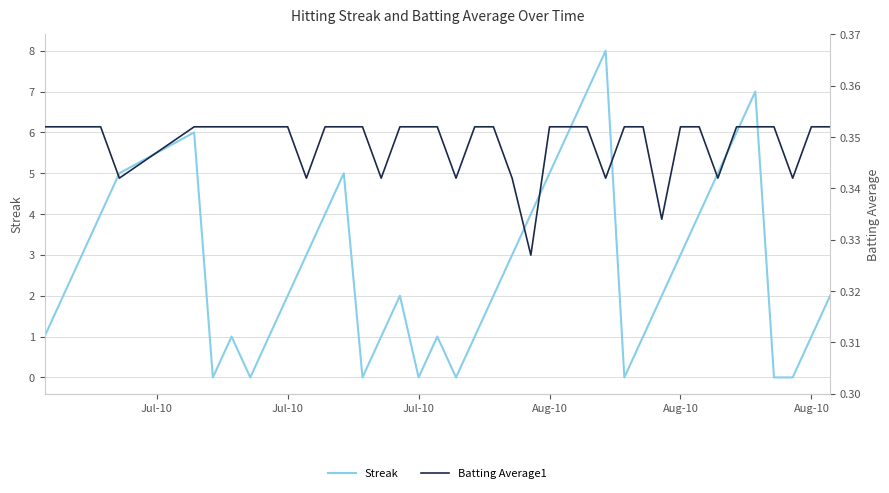

Is the value of Streak at 38 greater than the value of Batting Average1 at 21?

Yes